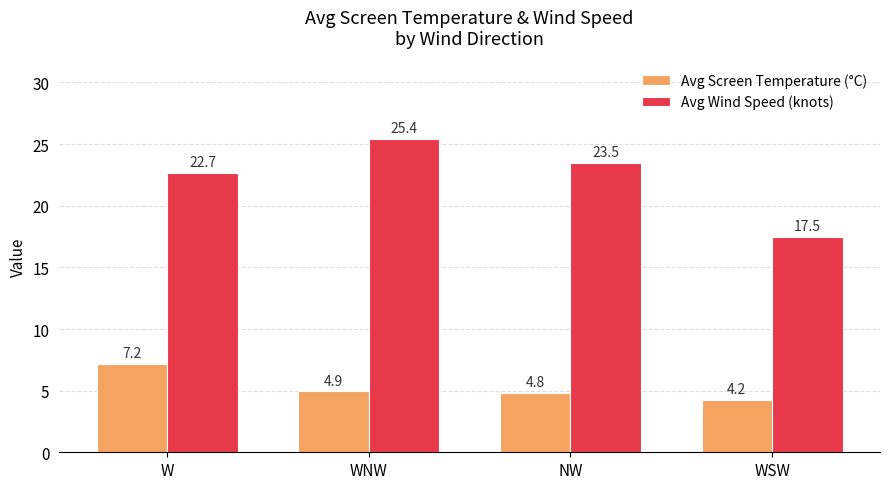

Between WNW and WSW, which series saw the biggest shift?

Avg Wind Speed (knots)